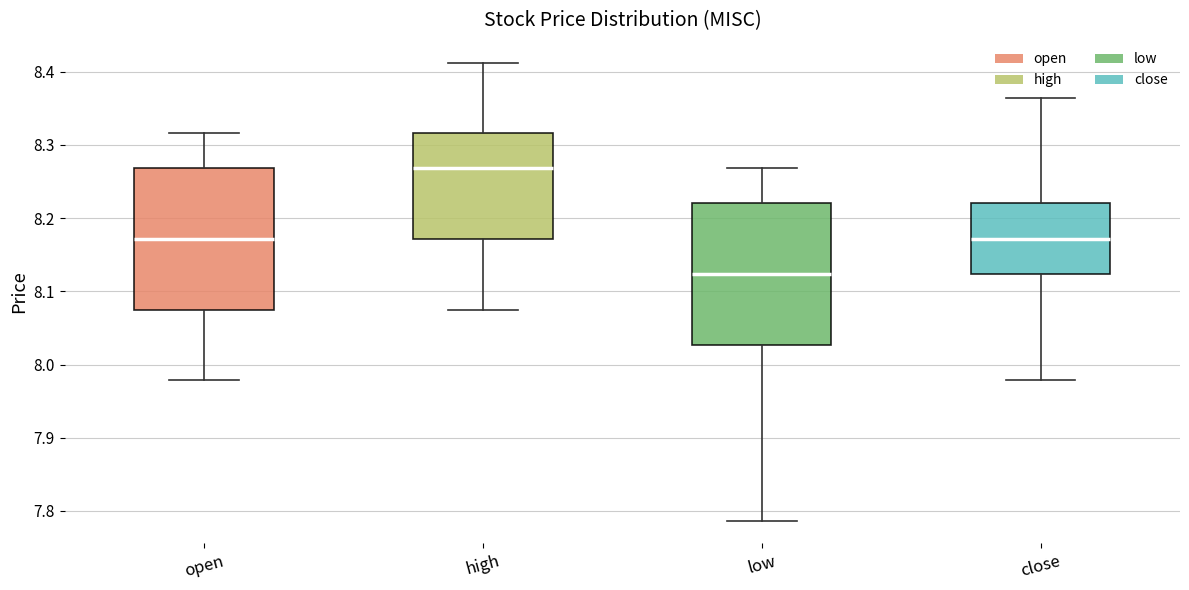

Which box's median line is the lowest?

low